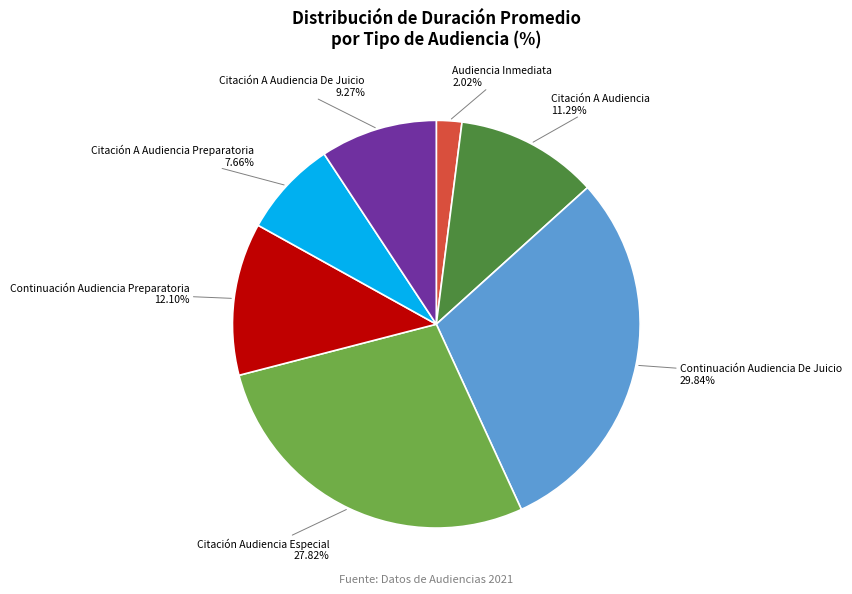

How many slices are in this pie chart?

7